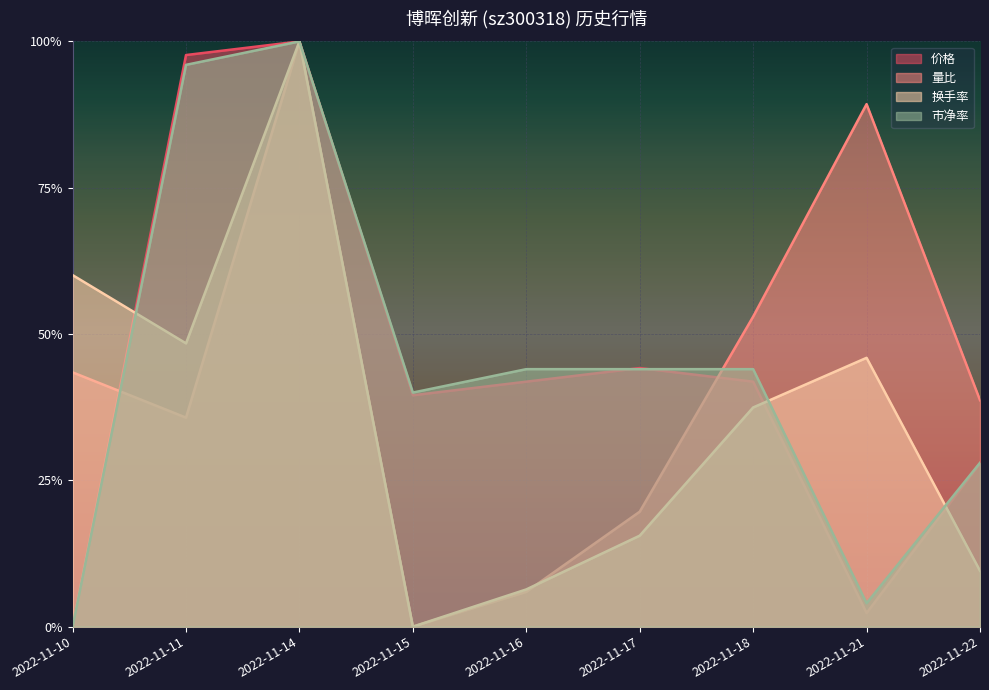

In 价格, how many points are lower than both neighbors (excluding endpoints)?

2